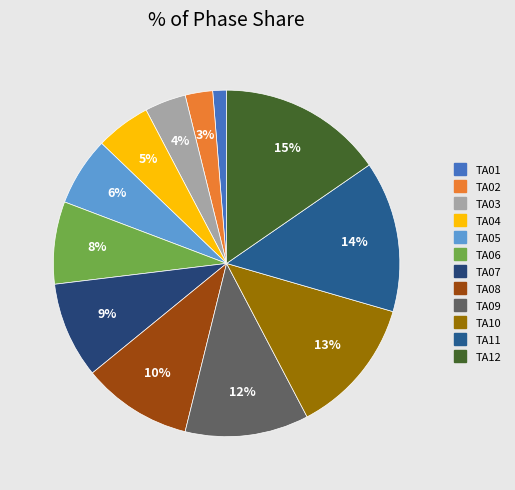

Count the number of slices in the pie.

12